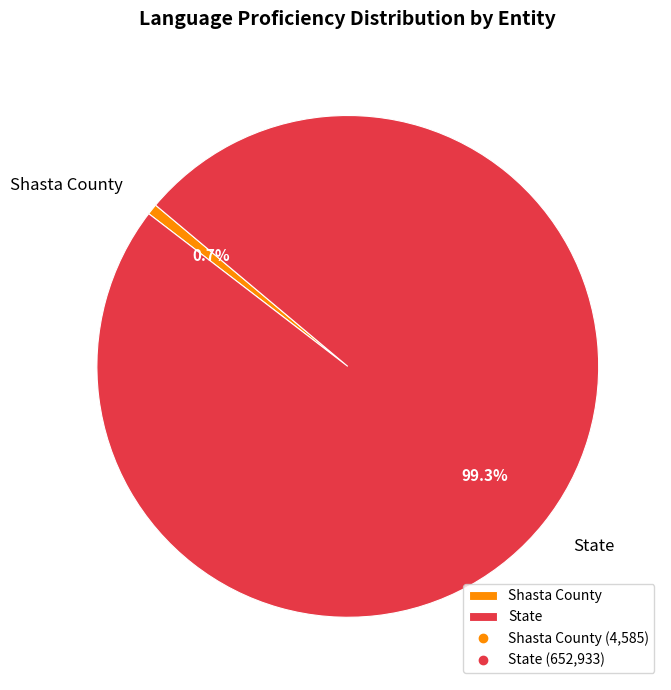

Does Shasta County represent more than half of the total?

No